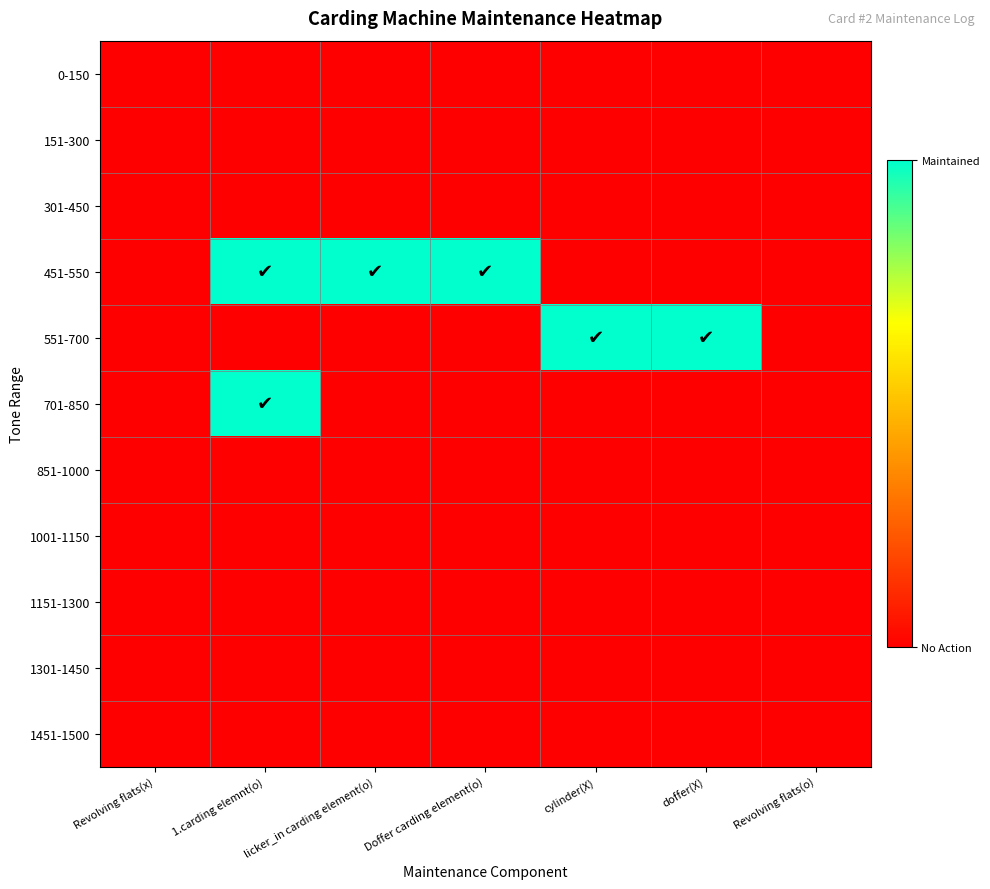

At how many categories does at least one series exceed 0?

5